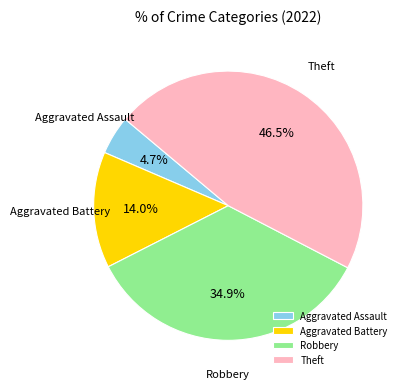

What is the smallest slice in the pie chart?

Aggravated Assault